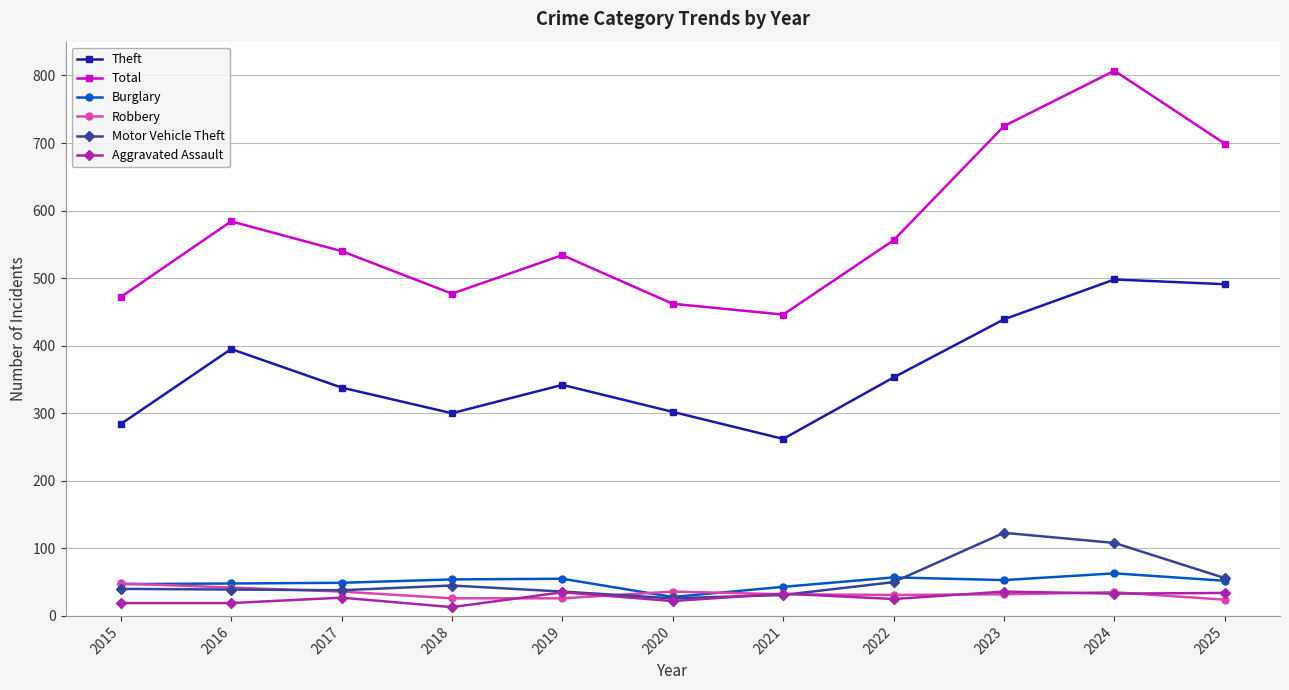

How many lines are shown in the chart?

6